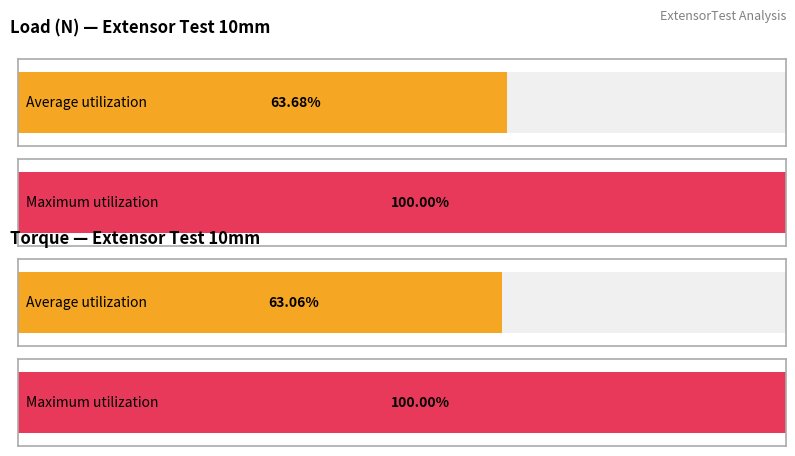

Is it true that Load (N) equals 5.6 at 22?

False